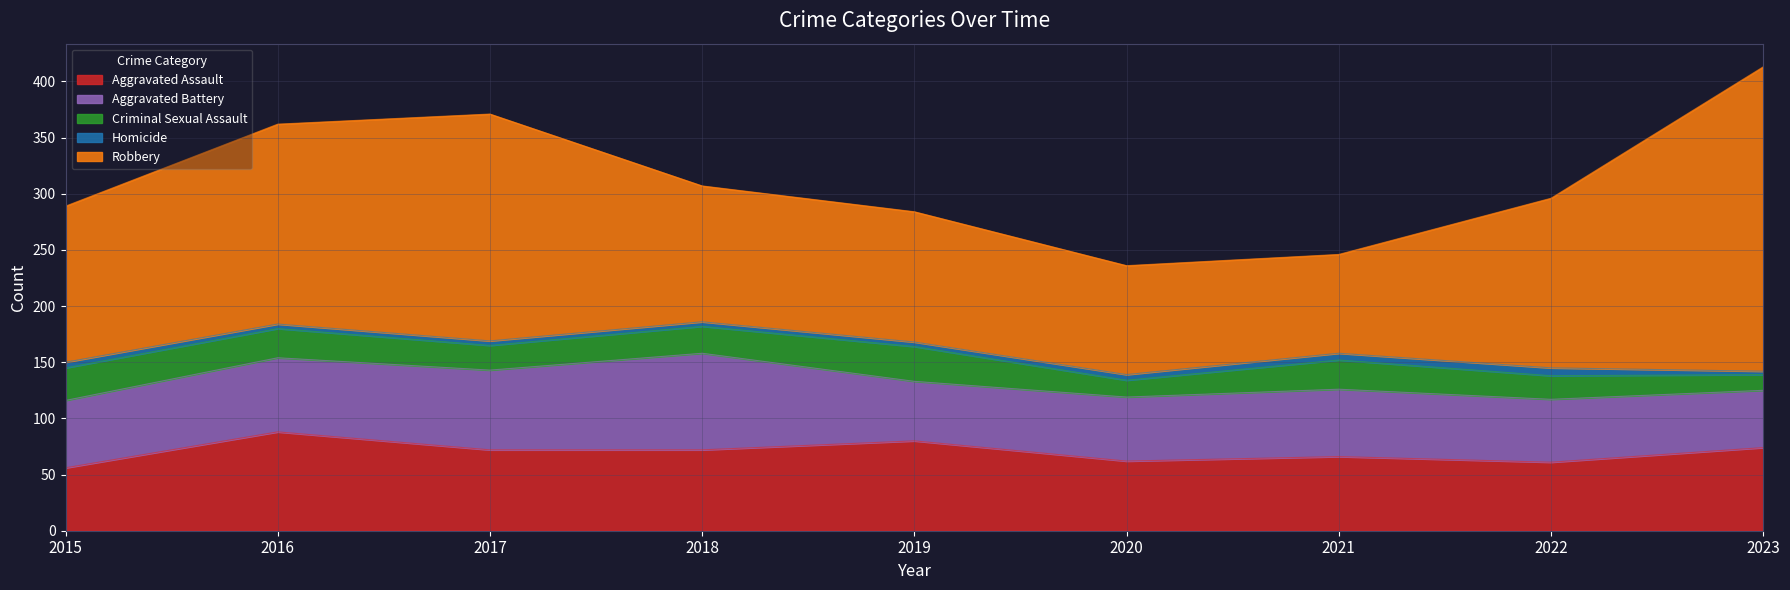

What is the difference between the second highest and second lowest values in the Aggravated Battery series?

18